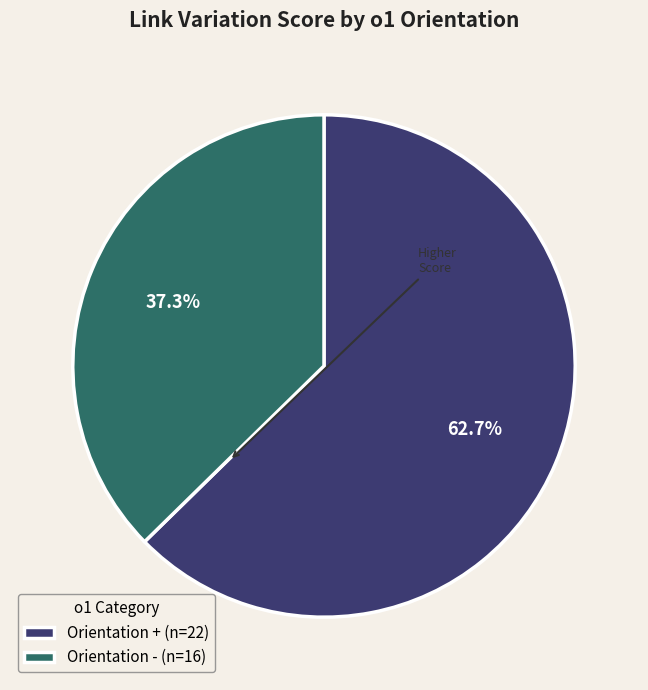

To the nearest percent, what is the average slice percentage?

50%